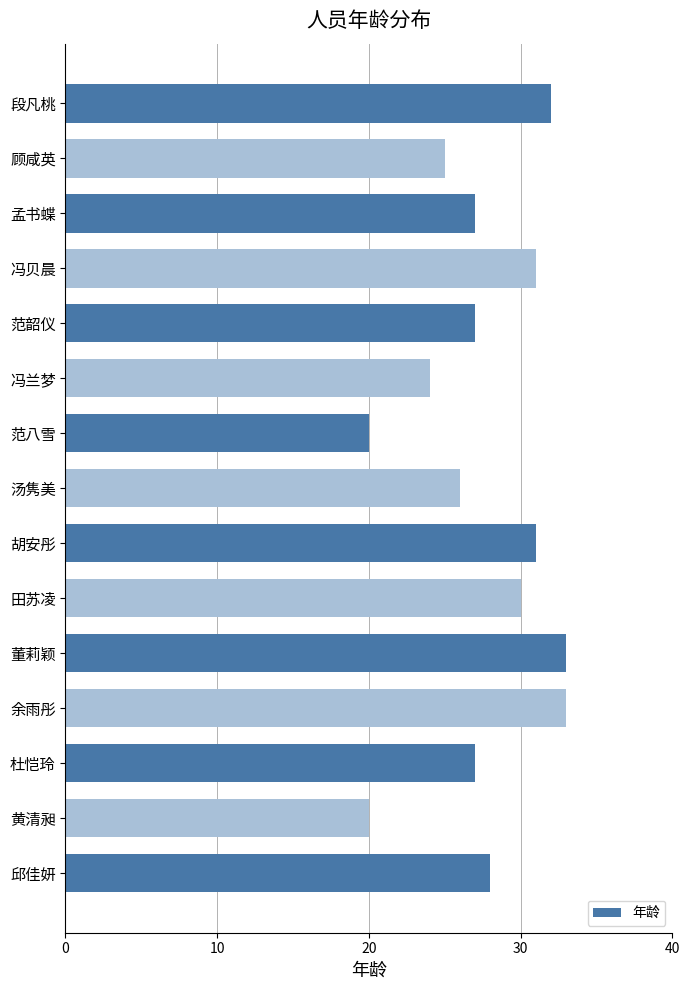

What is the value of the 12th bar from the top?

33